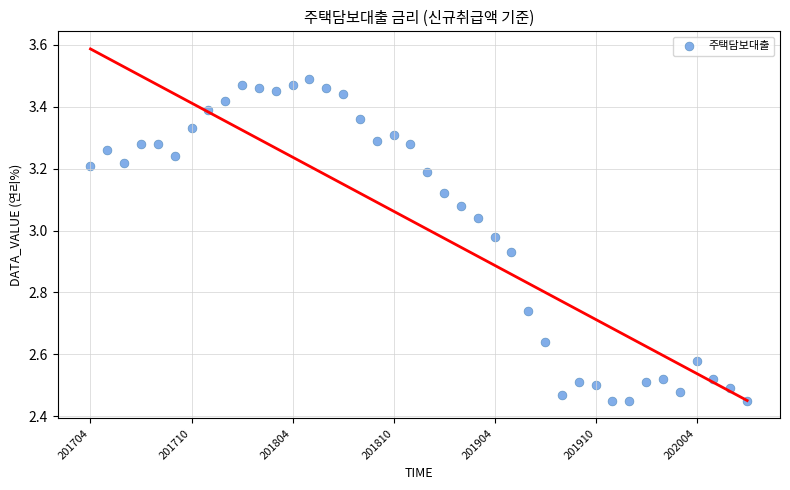

What is the range of Y values (max minus min)?

1.0